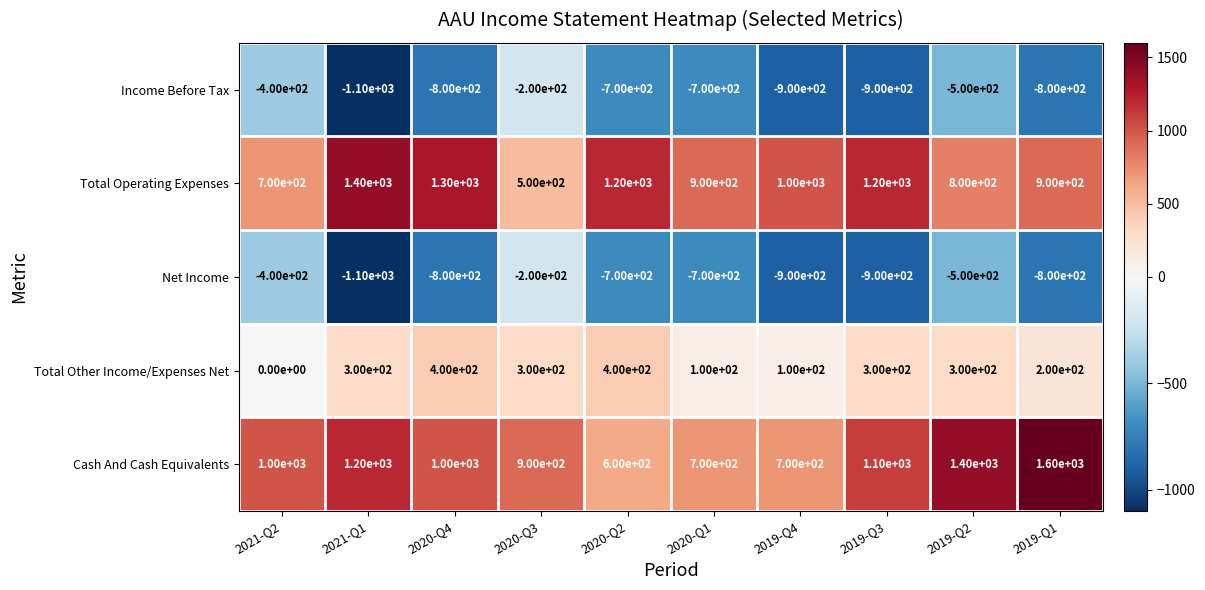

True or false: Cash And Cash Equivalents has a value of 311 at 2020-Q1.

False